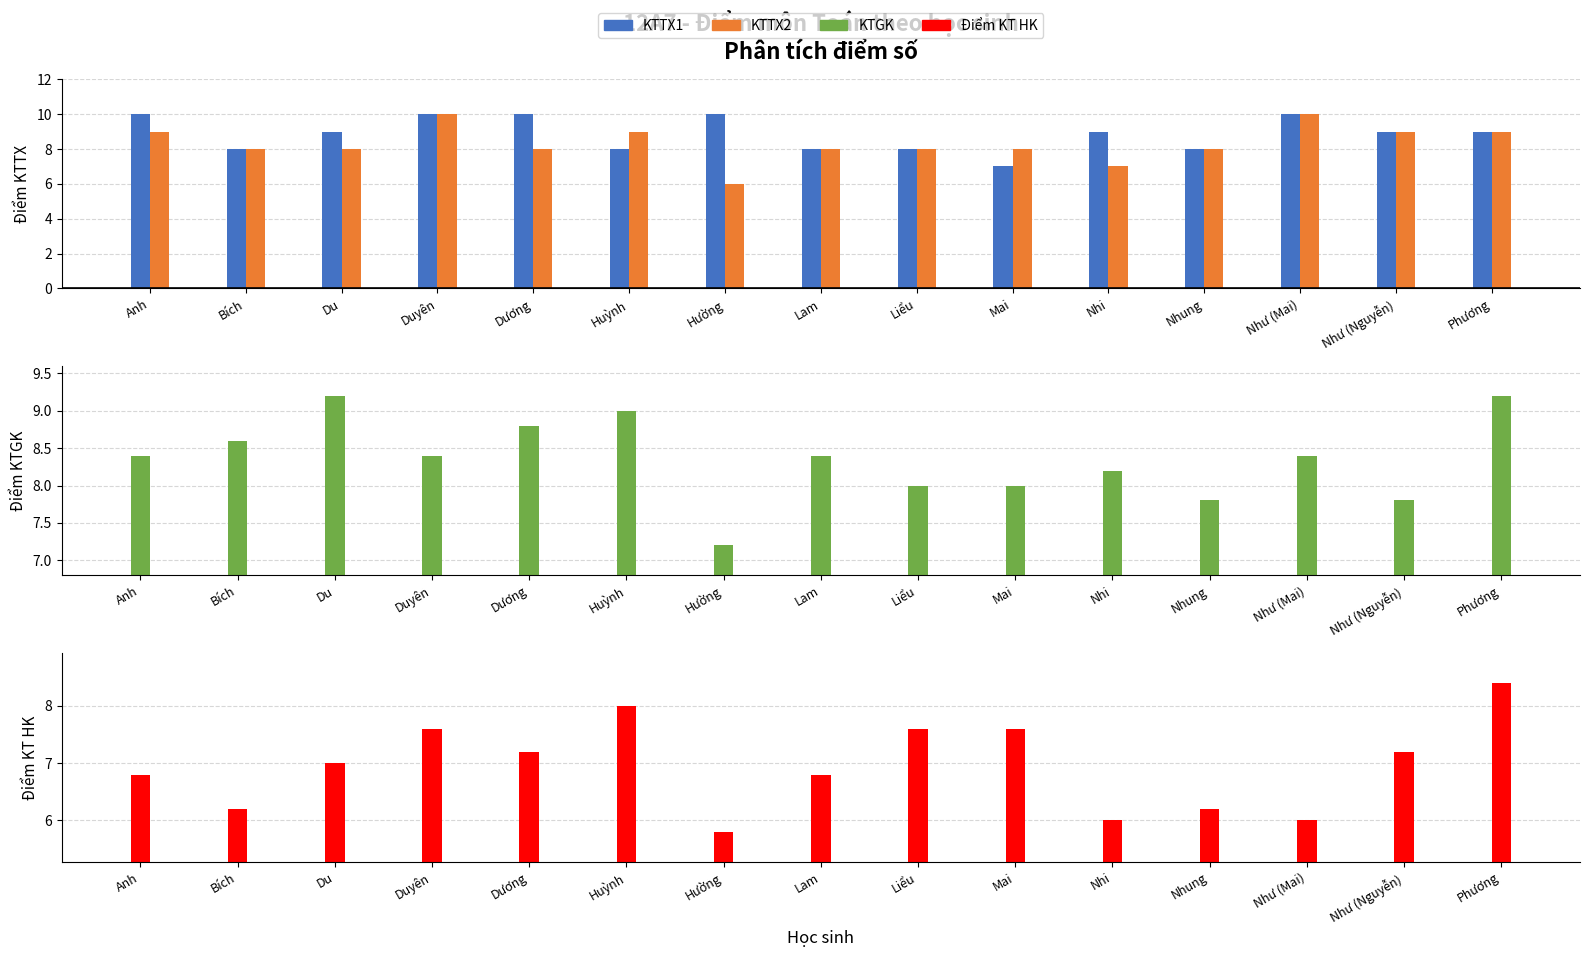

What position from the right is Huỳnh?

10